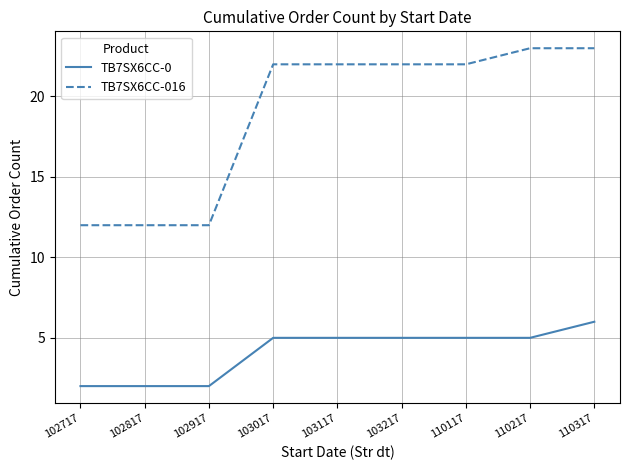

True or false: TB7SX6CC-016 and TB7SX6CC-0 cross at least once.

False